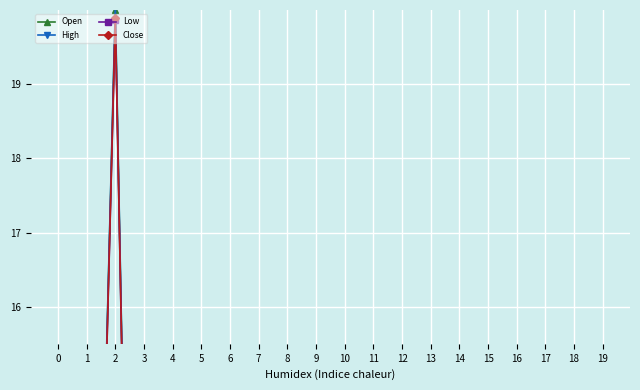

The High series shows 0.2 at 11. True or false?

False